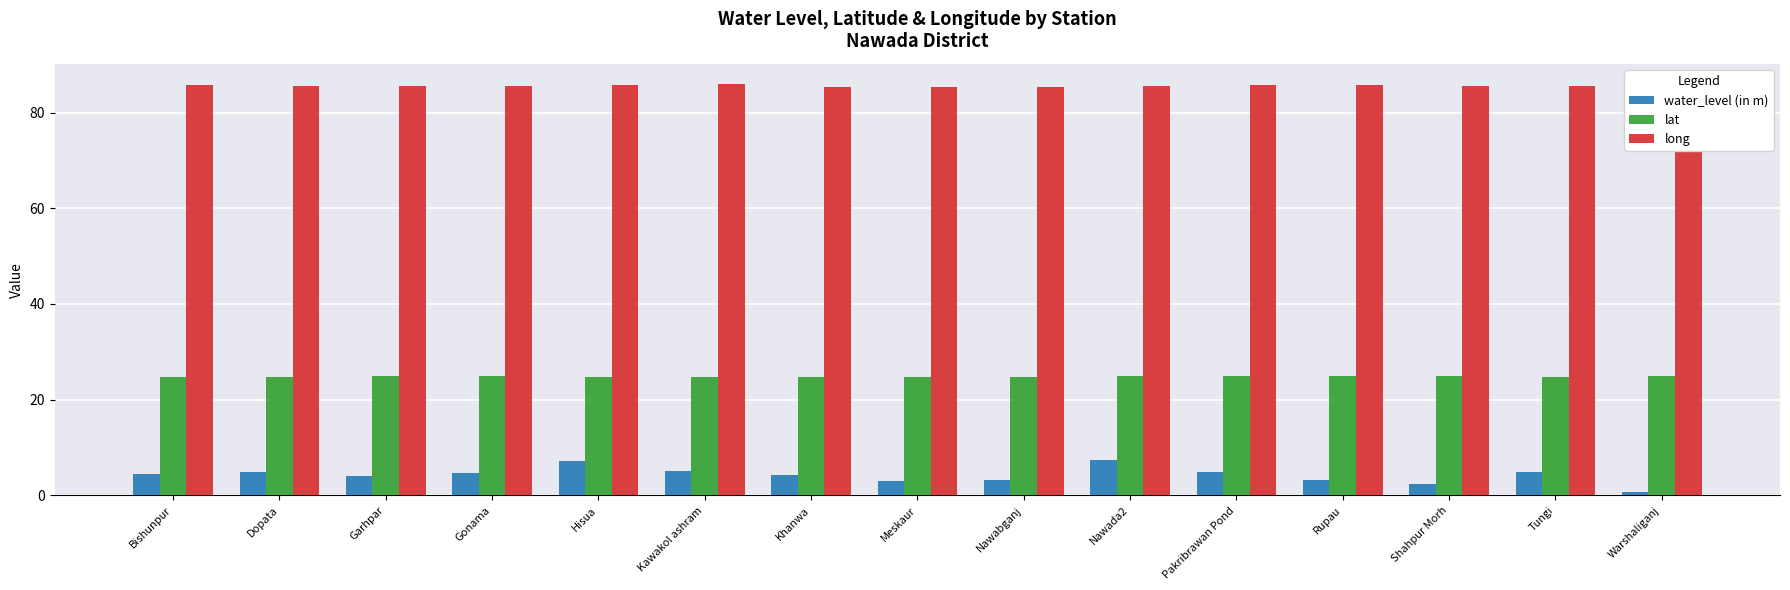

Count the number of data series in this chart.

3